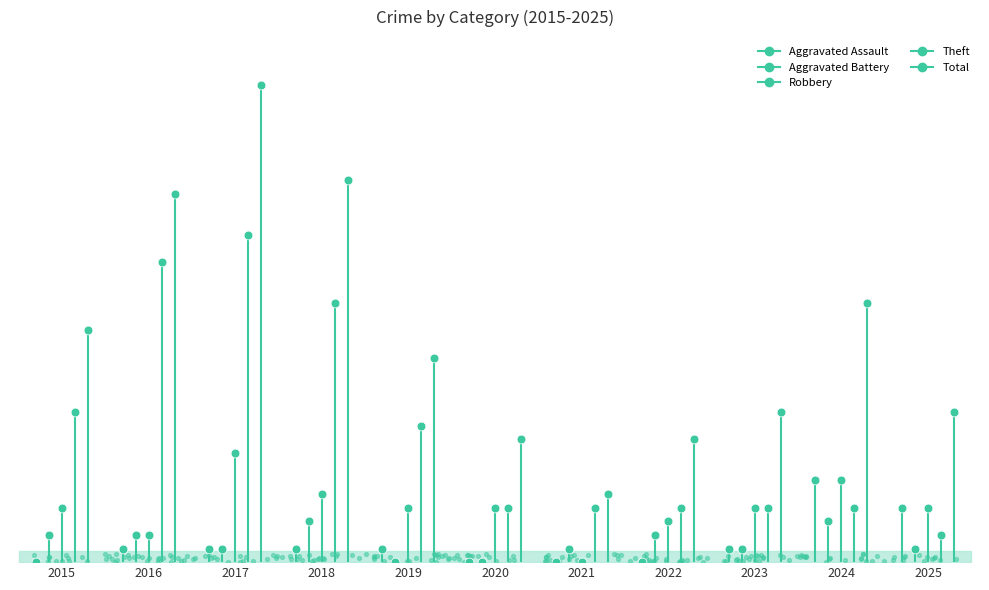

Which series has the largest total across all categories?

Total